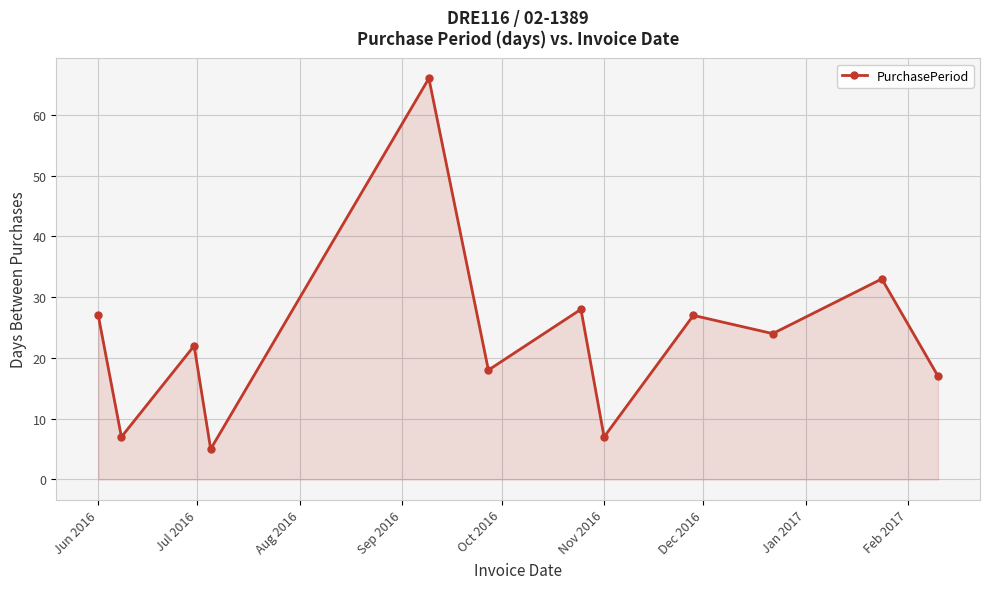

Reading left to right, transcribe all the data shown in this chart.

27	7	22	5	66	18	28	7	27	24	33	17